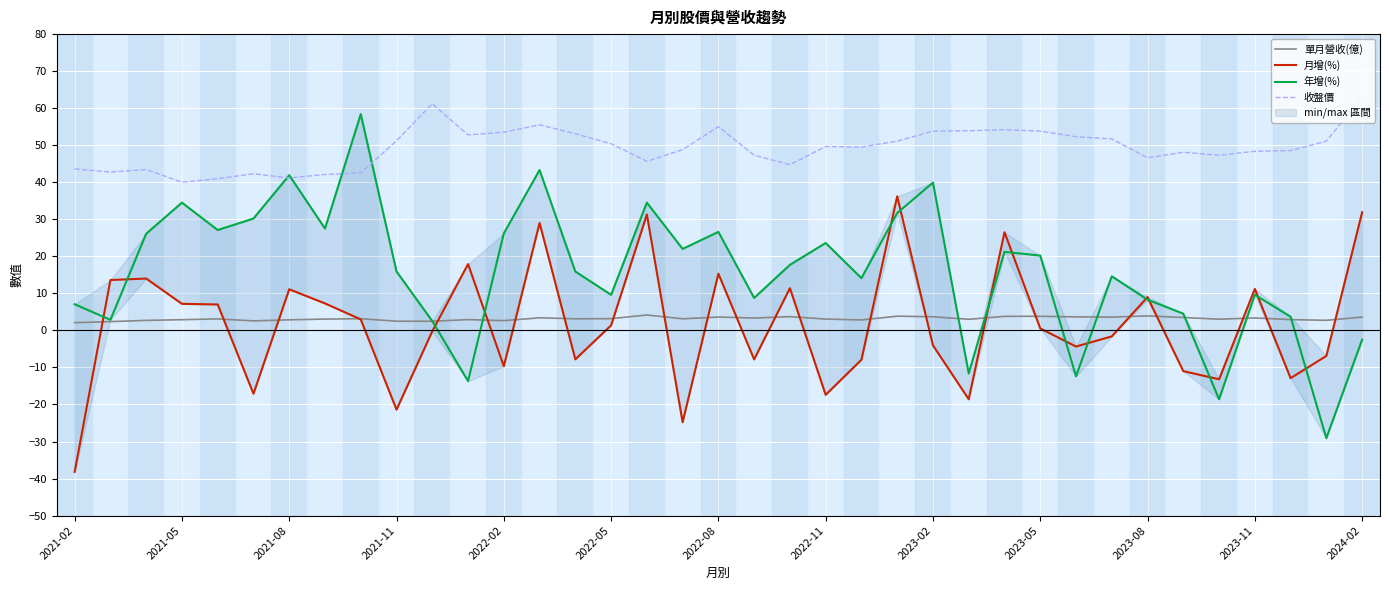

True or false: 單月營收(億) and 收盤價 intersect in this chart.

False